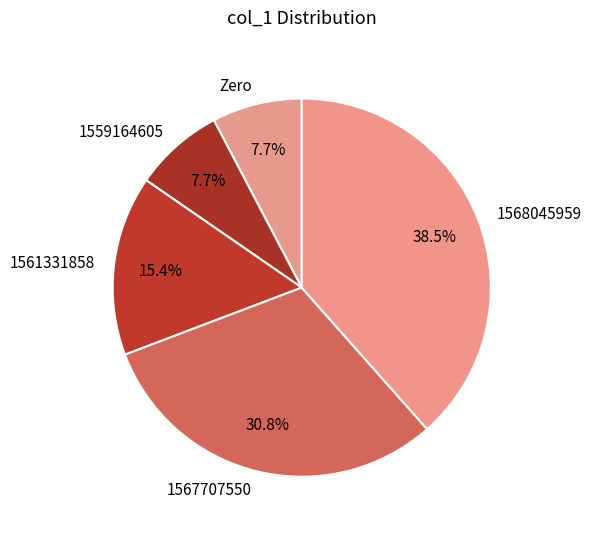

Which slice is the largest?

1568045959